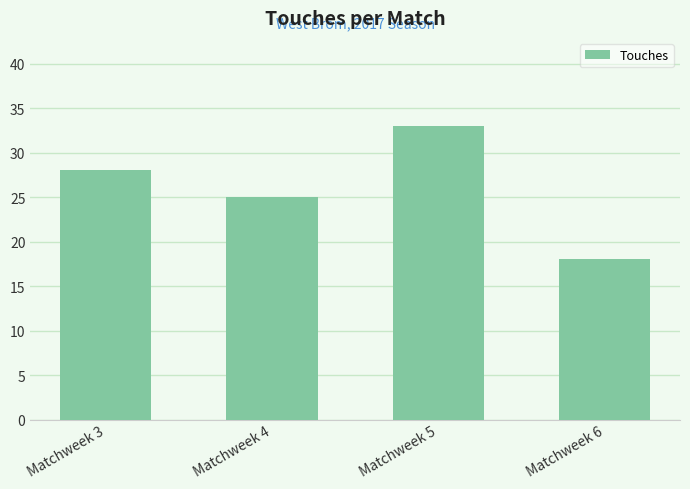

What is the greatest value displayed?

33